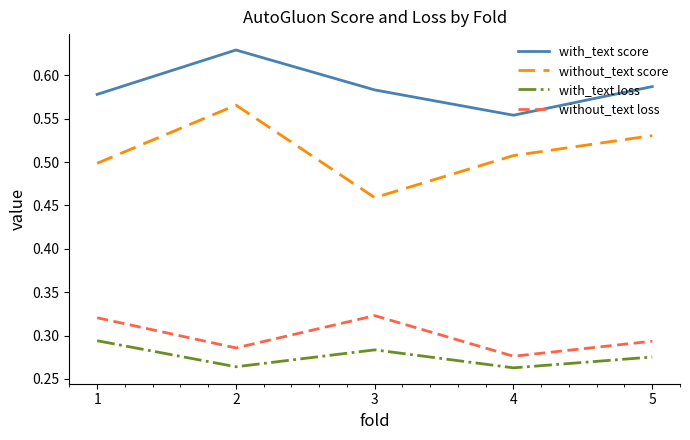

True or false: without_text score and with_text score intersect in this chart.

False